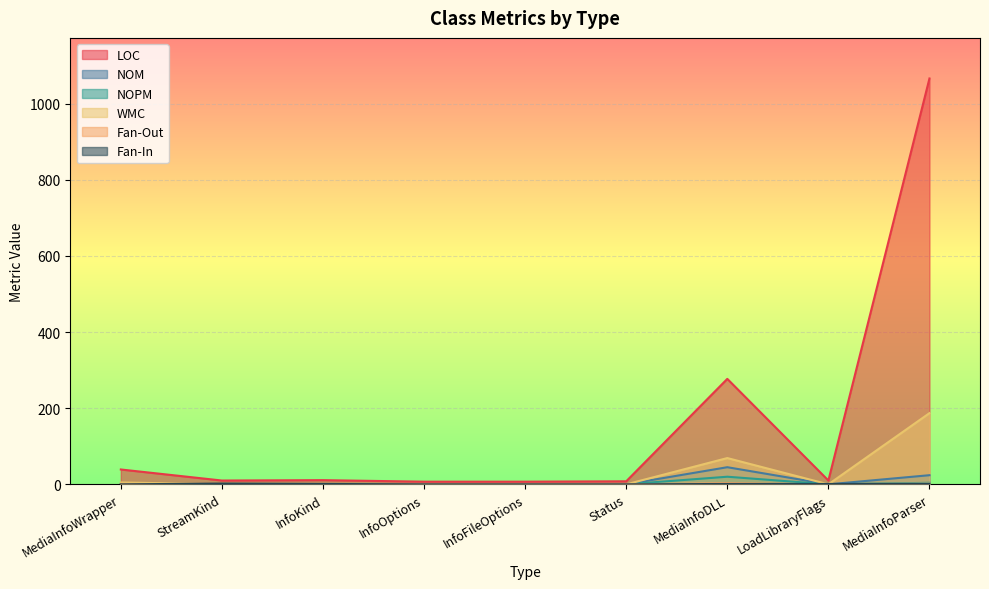

What is the value of the LOC point at the 1st from the left?

39